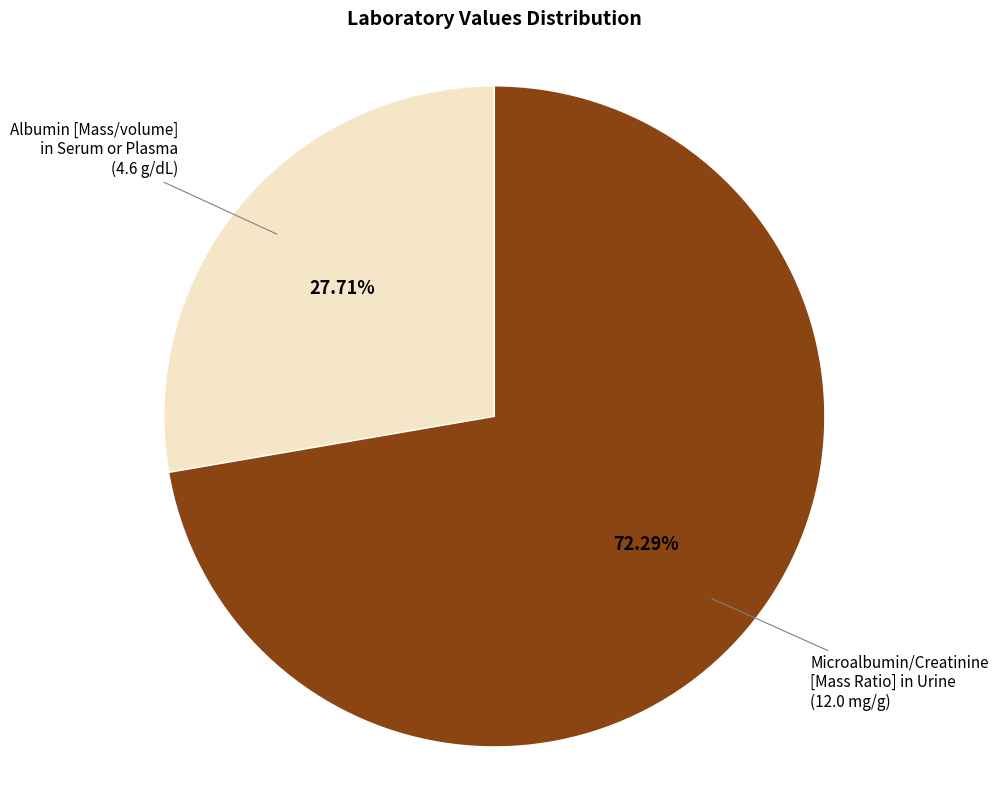

Is it true that Microalbumin/Creatinine [Mass Ratio] in Urine is 72% of the pie?

True